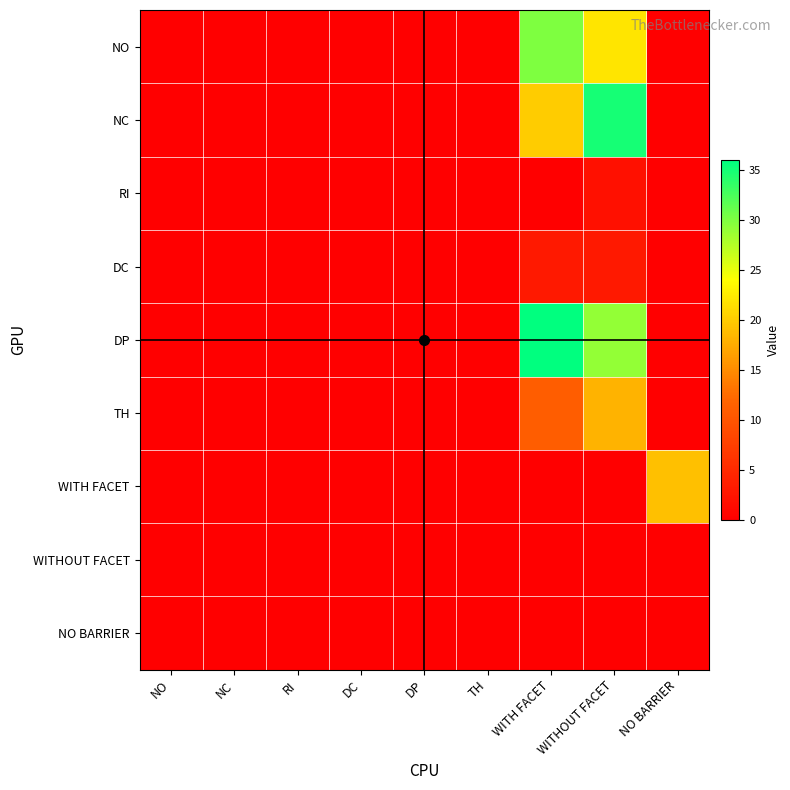

What is the difference between the highest and lowest values at WITH FACET?

36